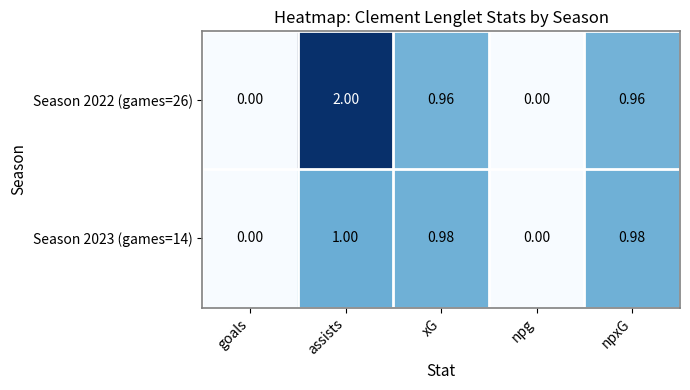

Which category has the highest value in the Season 2022 (games=26) series?

assists